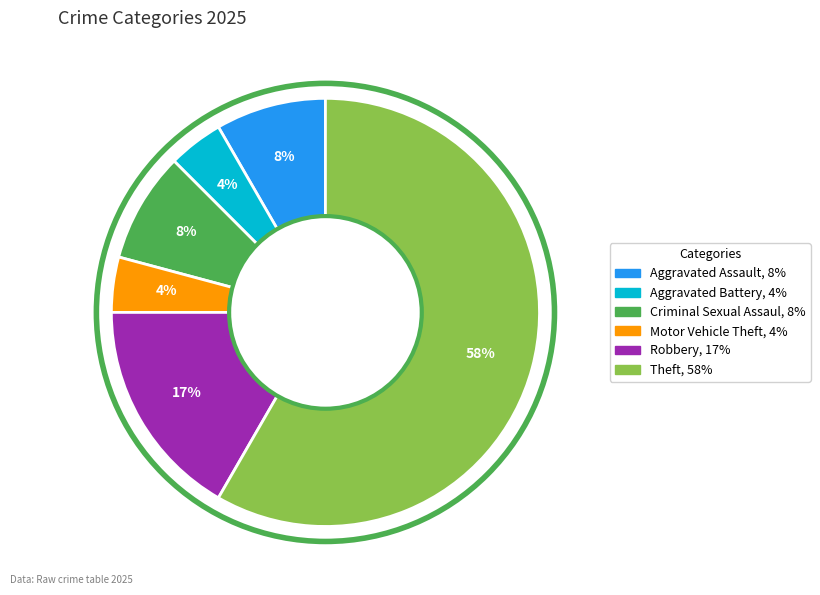

Is there a majority slice in this chart?

Yes